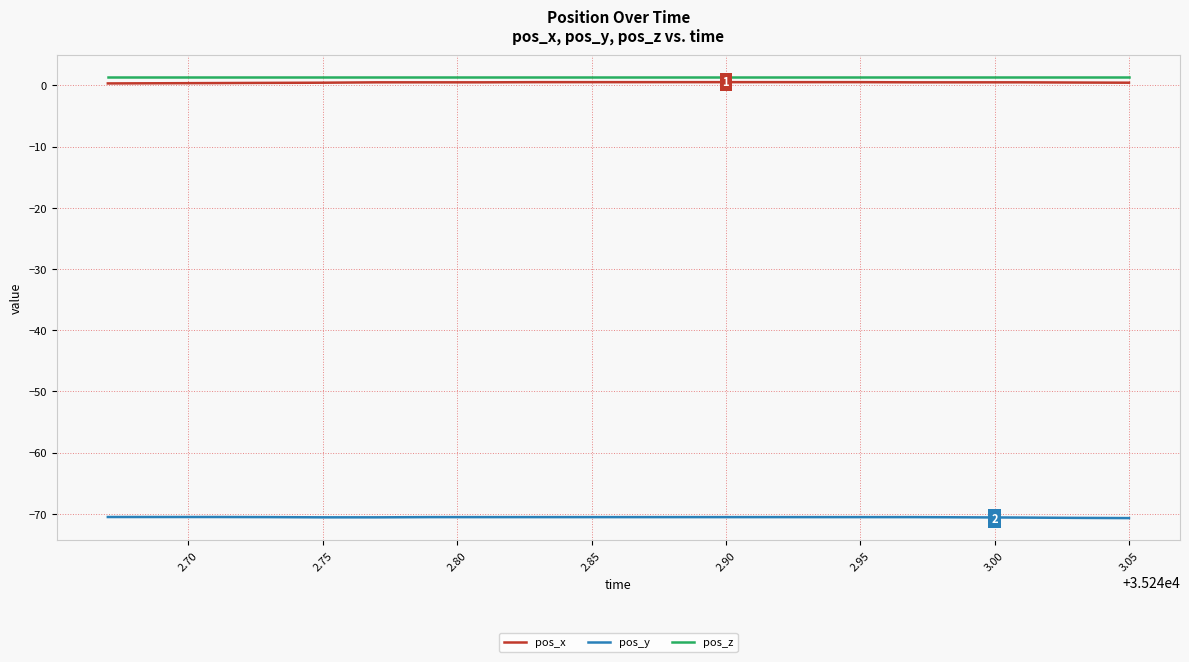

What is the minimum value for pos_y?

-70.7